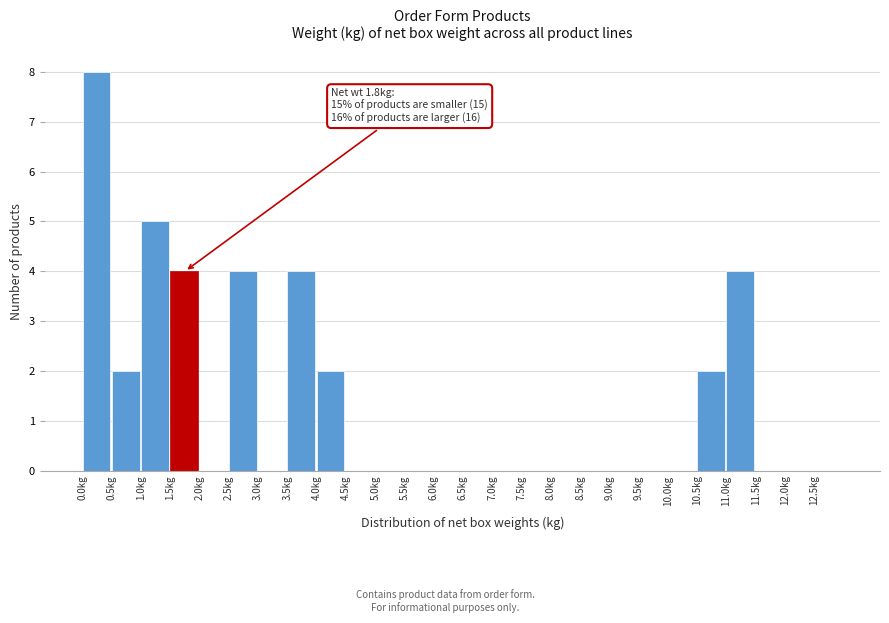

Over which range of the x-axis is the bar tallest?

0.0 to 0.5